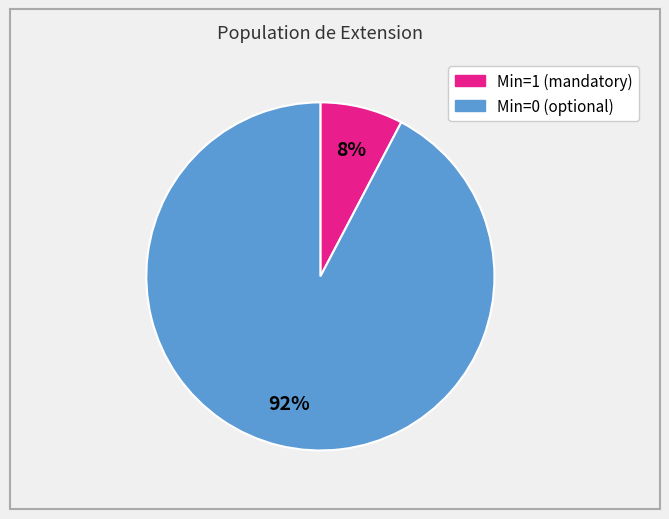

To the nearest percent, what is the average slice percentage?

50%